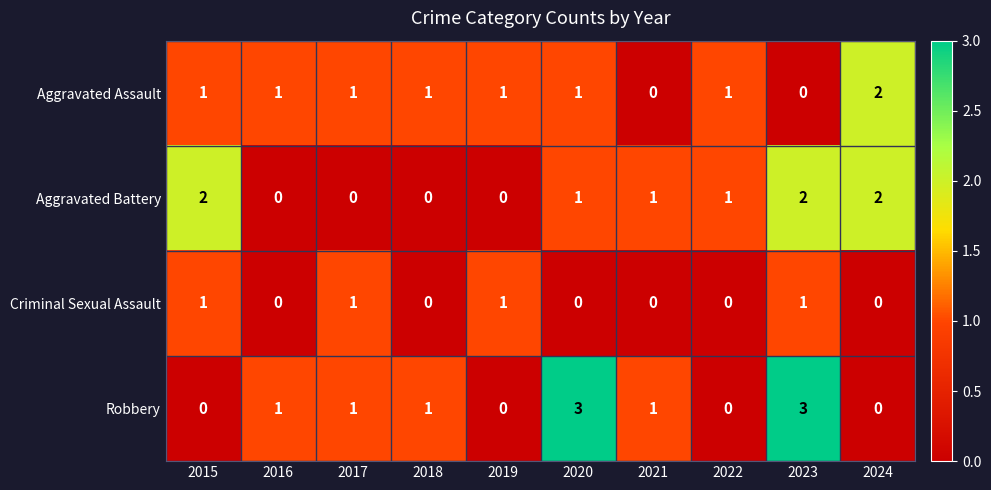

The Aggravated Battery series shows 2 at 2024. True or false?

True